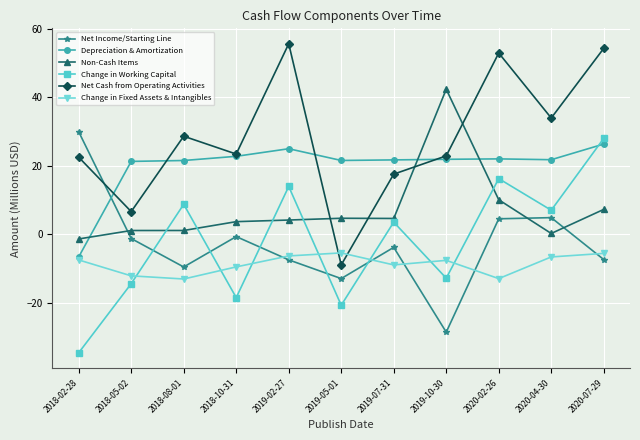

What is the label of the 7th point from the right?

2019-02-27